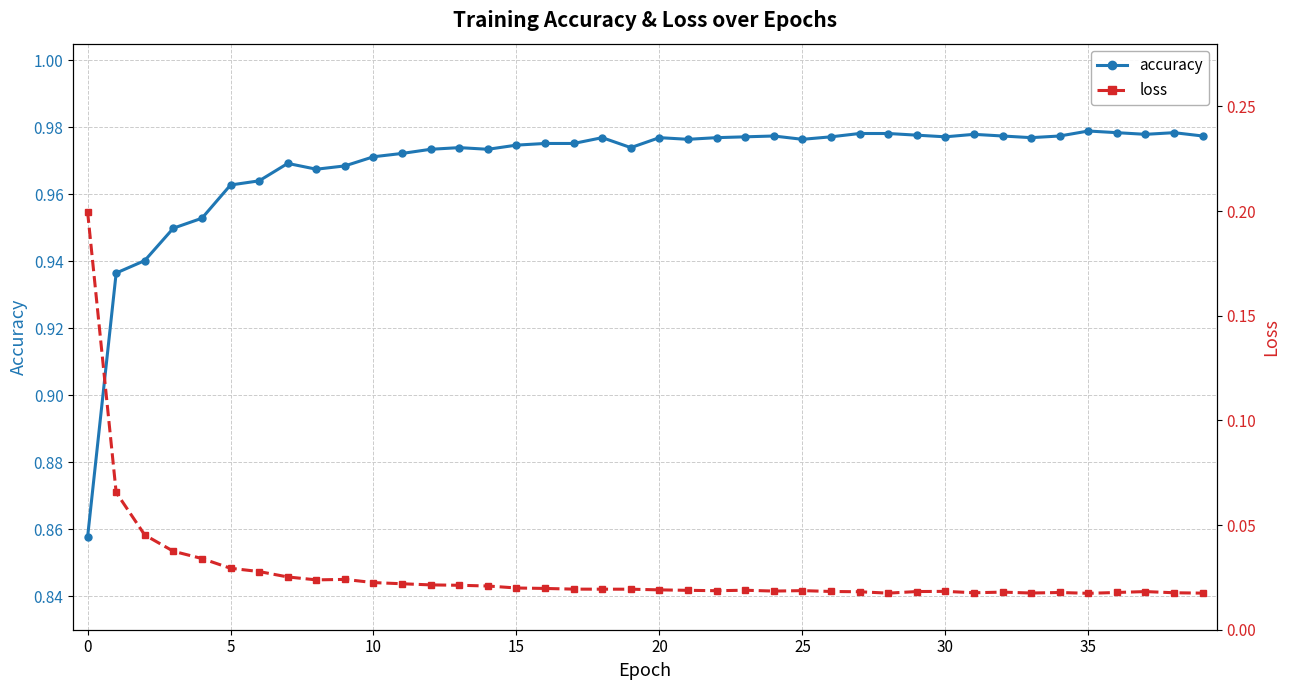

At which label does accuracy reach its peak?

35